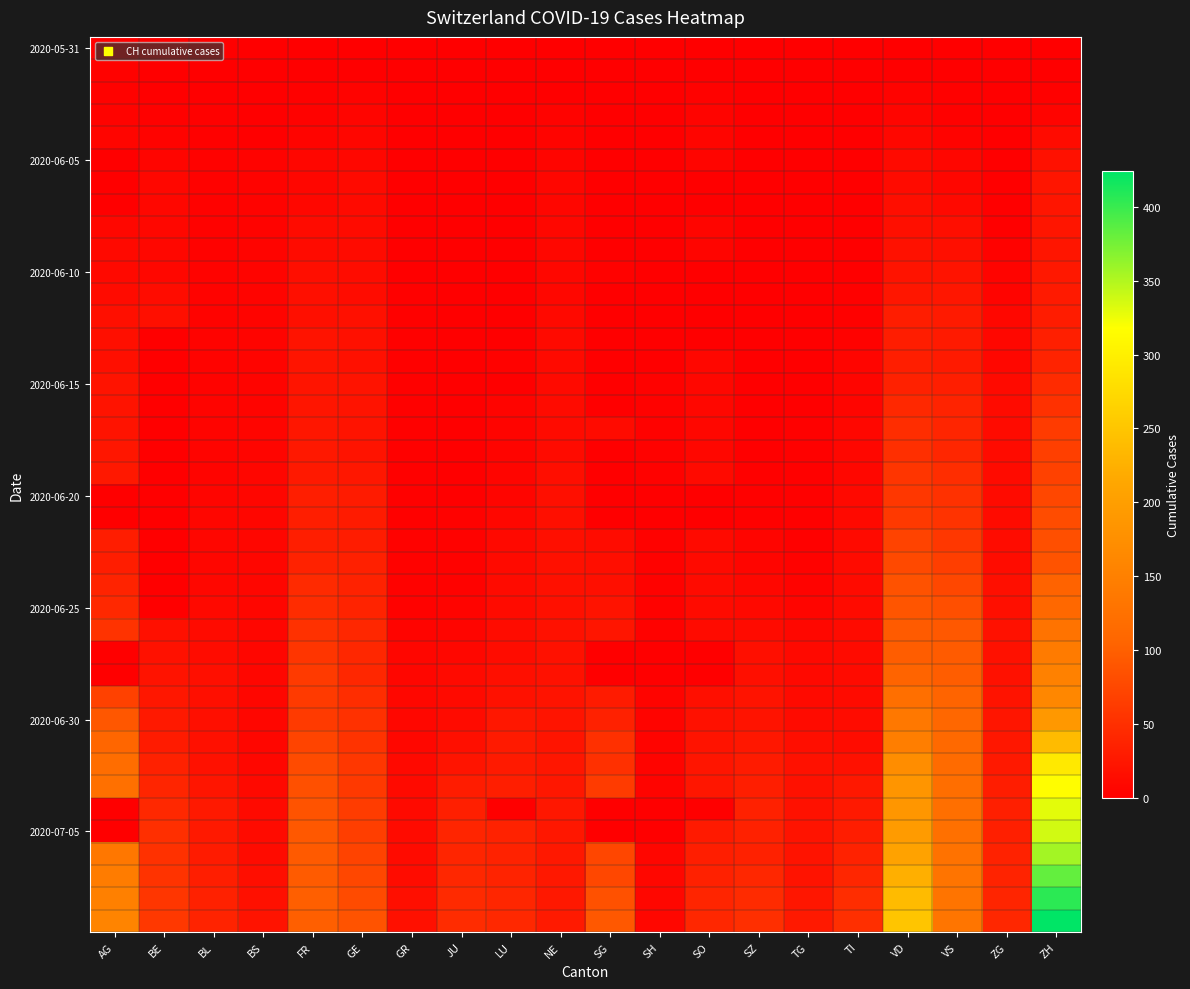

Which label corresponds to the largest value in the chart?

ZH